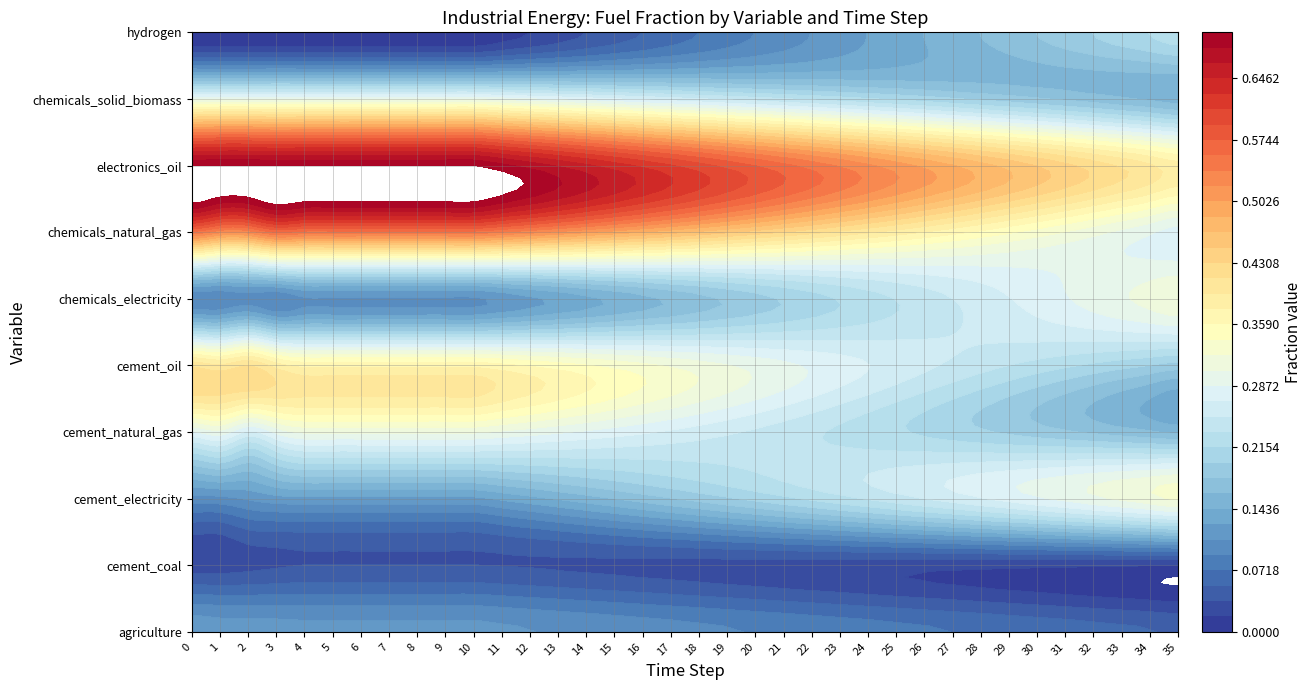

Between 26 and 23, which is larger?

23